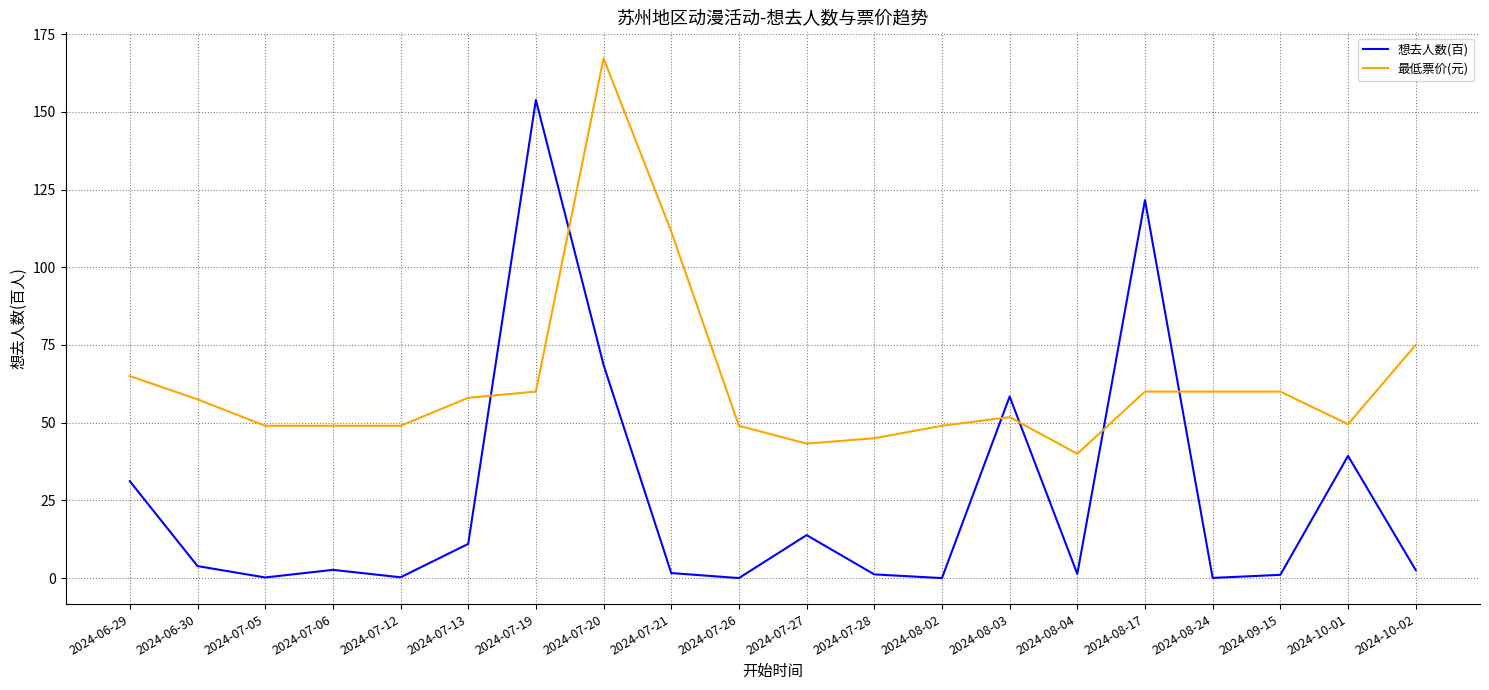

What is the sum of the 想去人数(百) values at 2024-07-26 and 2024-07-05?

0.2